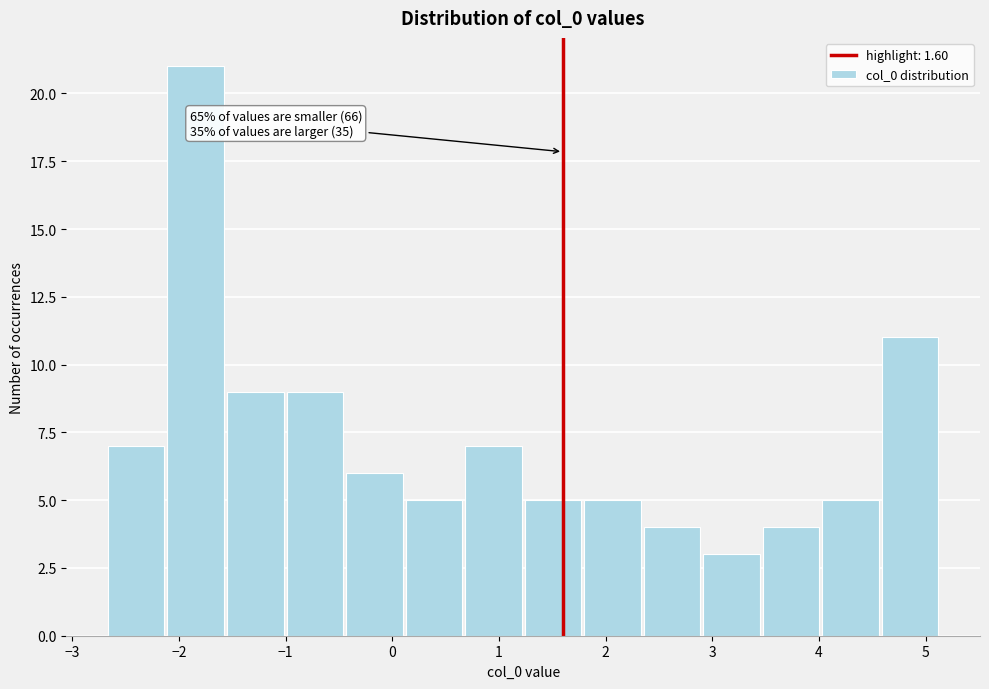

Which range on the x-axis has the tallest bar?

-2.1 to -1.6